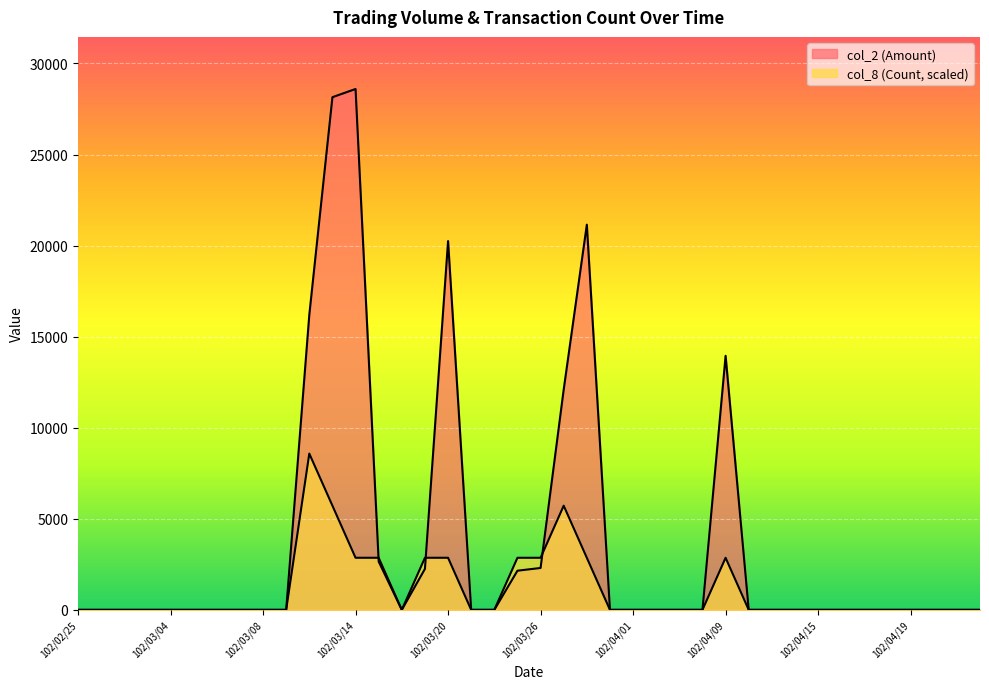

Is it true that col_8 (Count) equals 4508 at 102/04/19?

False